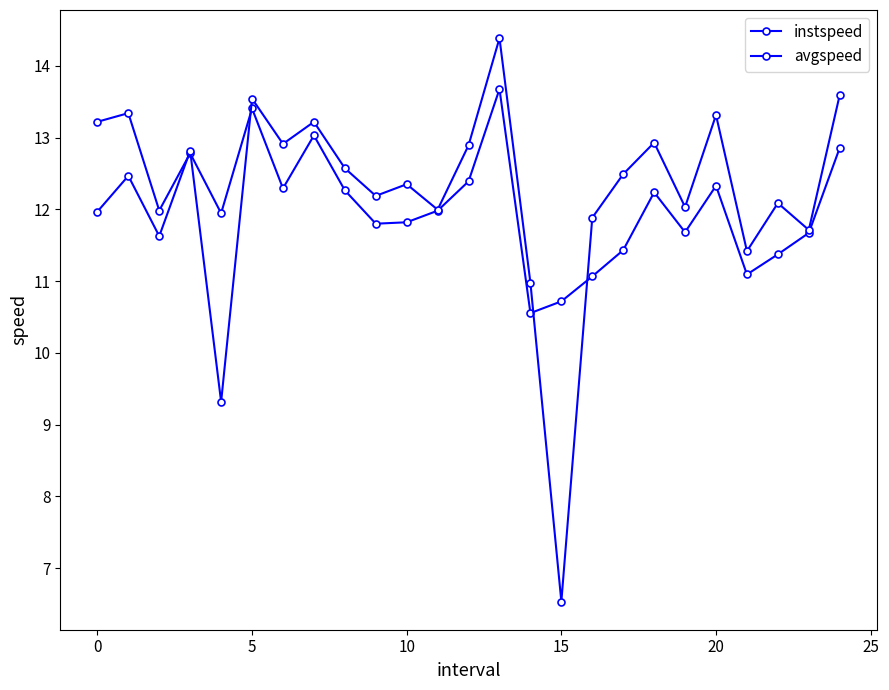

Count the number of data series in this chart.

2